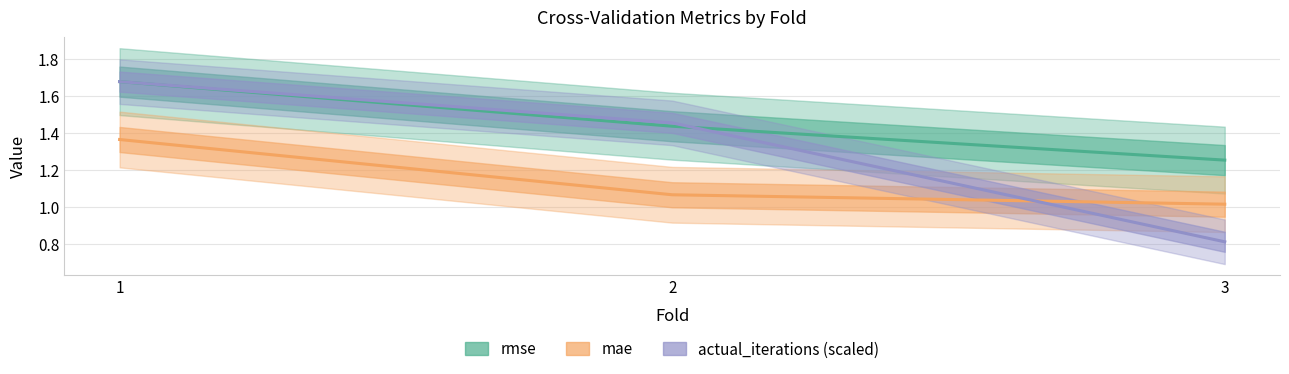

What is the maximum value shown in the chart?

1.7